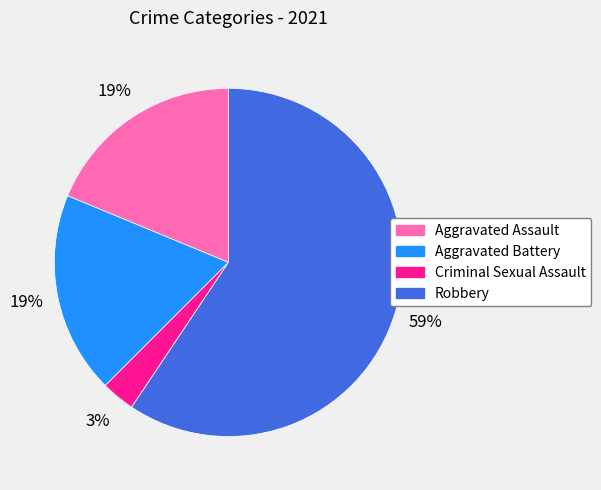

Combined, do Aggravated Battery and Robbery account for over 50%?

Yes